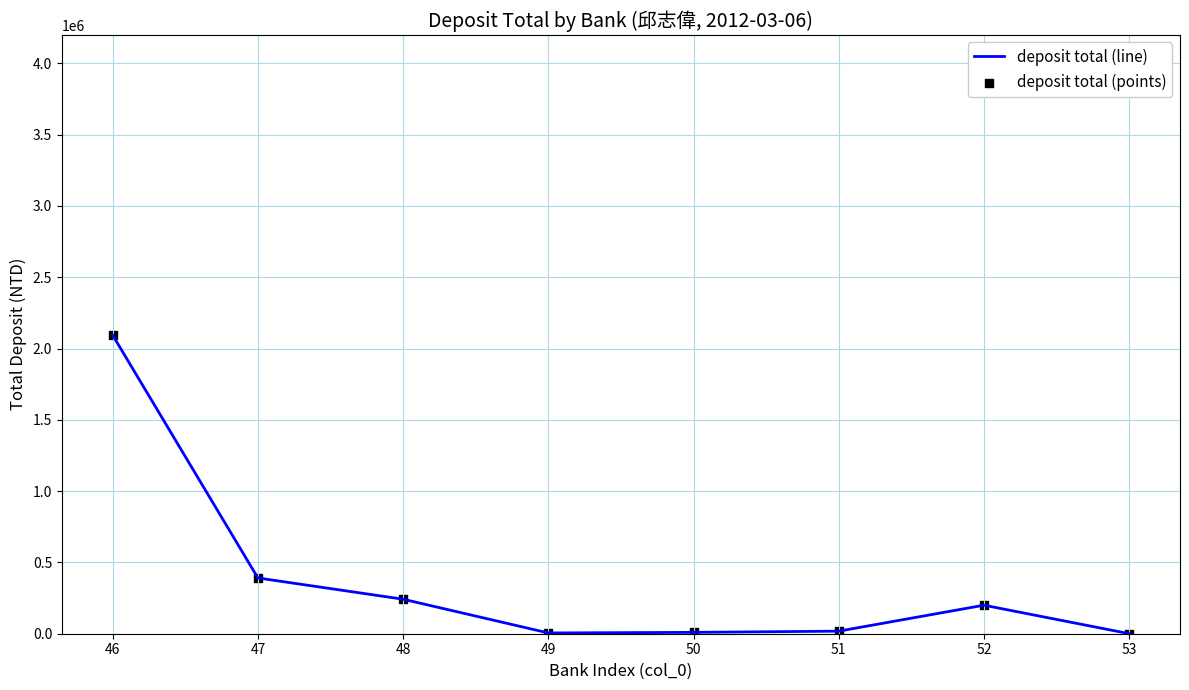

What is the greatest value displayed?

2093374